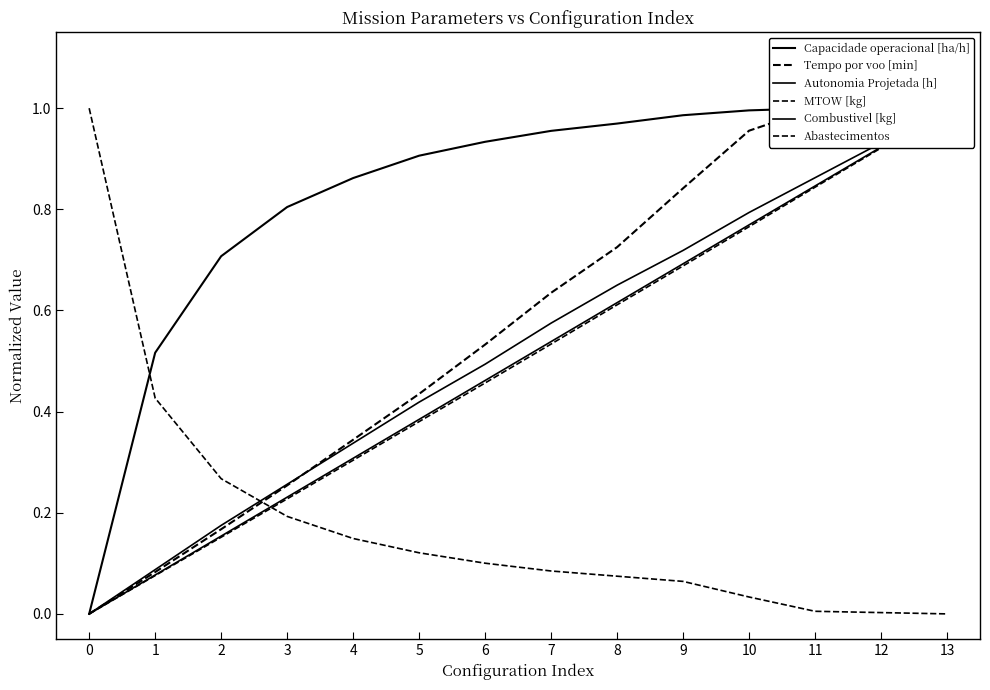

After their last crossing, which series has the higher values: Tempo por voo [min] or Abastecimentos?

Tempo por voo [min]